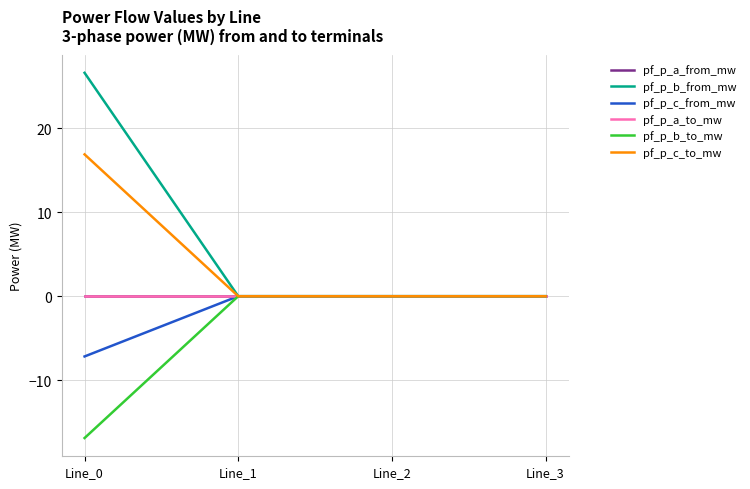

At which category does pf_p_c_to_mw reach its first local valley?

Line_1